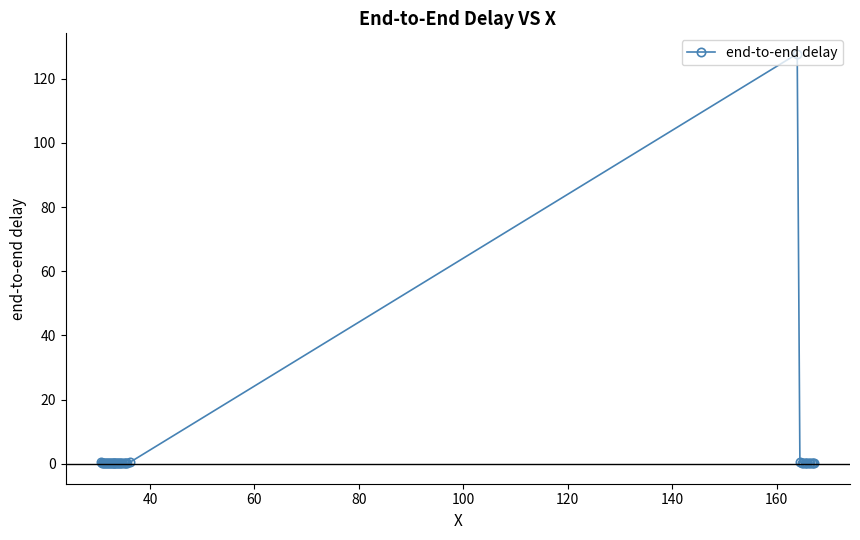

What is the greatest value displayed?

127.8